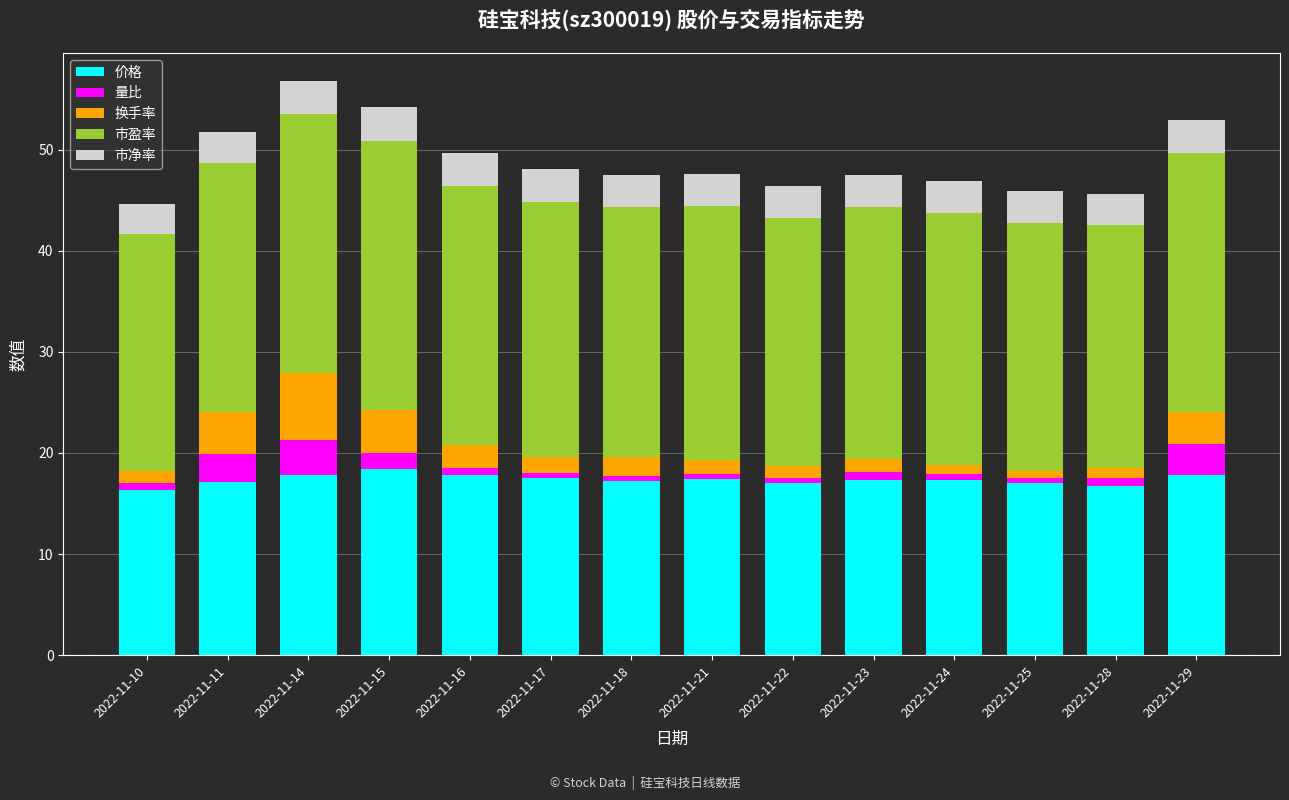

The value of 价格 at 2022-11-18 is 17.2. True or false?

True